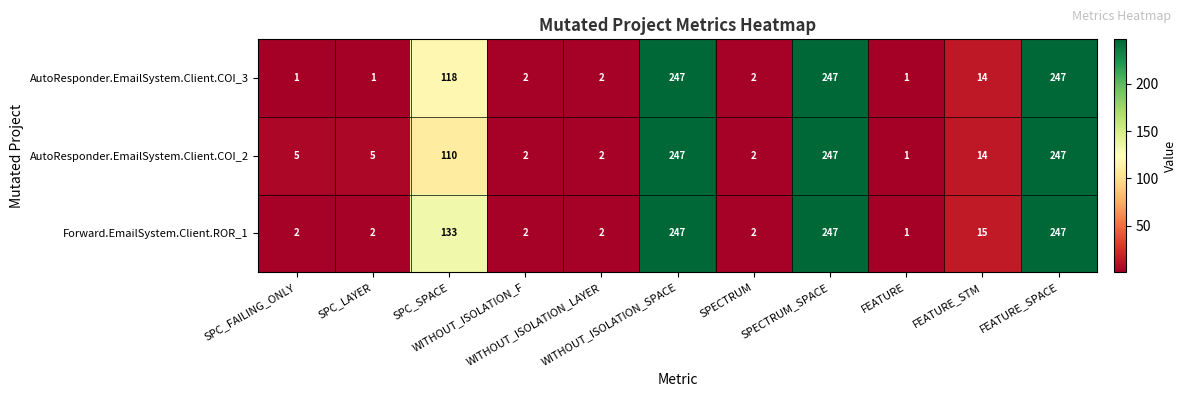

What is the average value of the AutoResponder.EmailSystem.Client.COI_3 series?

80